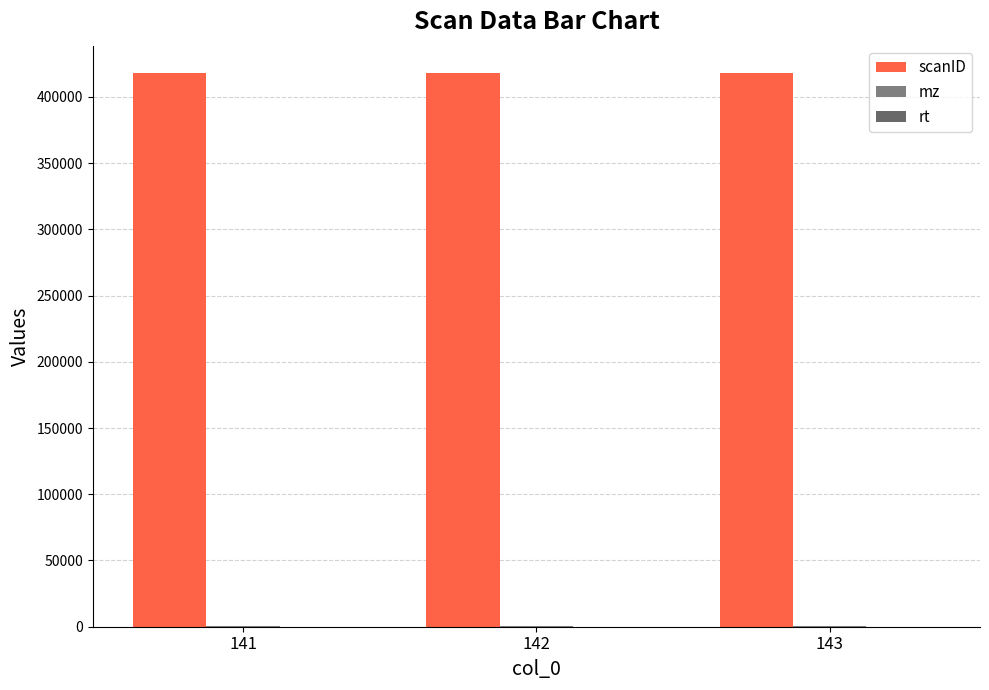

Is the value of rt at 143 greater than the value of scanID at 143?

No